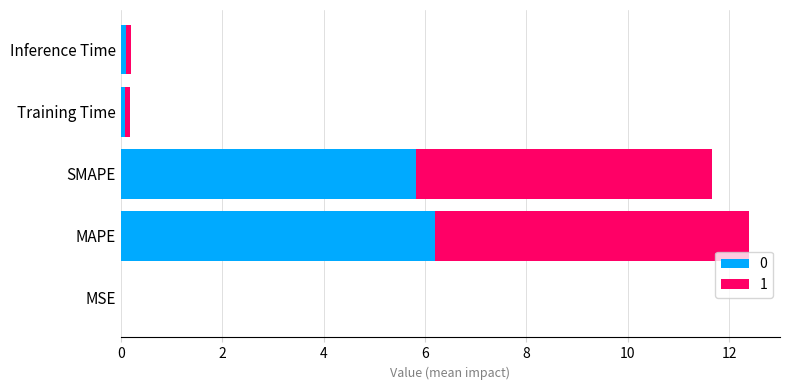

What is the total value across all series at SMAPE?

11.7